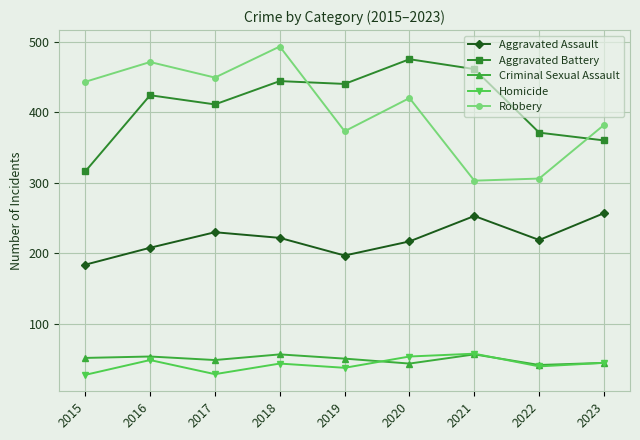

At which label is Aggravated Battery closest to 395?

2017